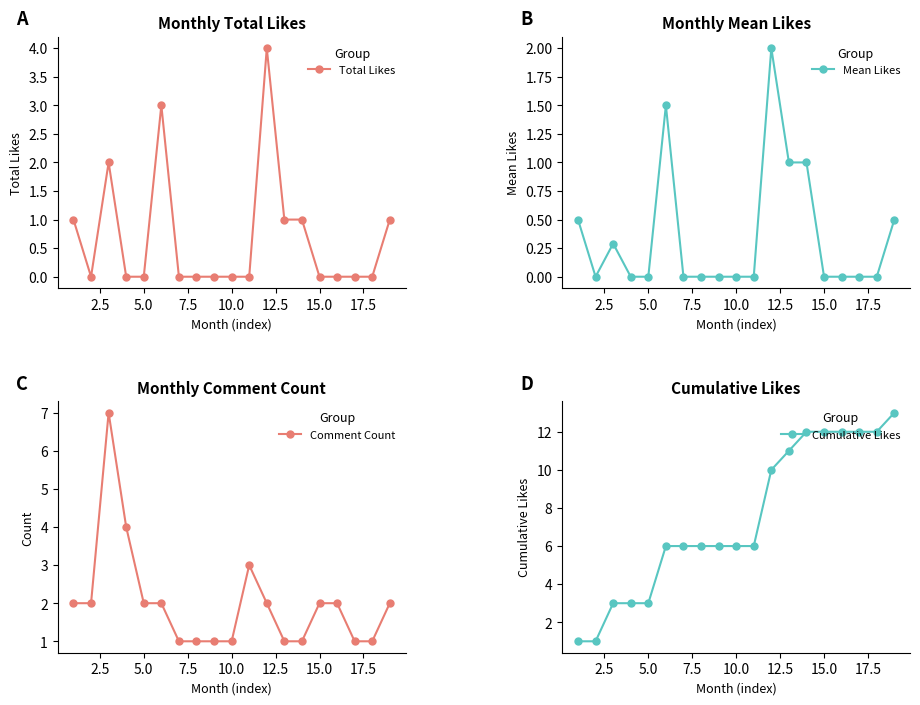

True or false: Mean Likes and Total Likes intersect in this chart.

False